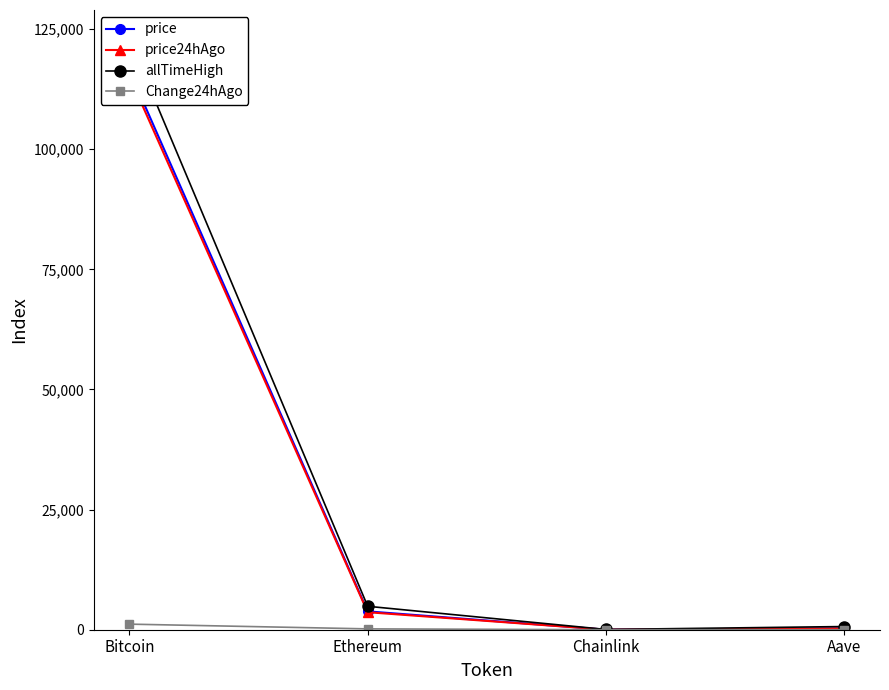

The price24hAgo series shows 115215.0 at Bitcoin. True or false?

True